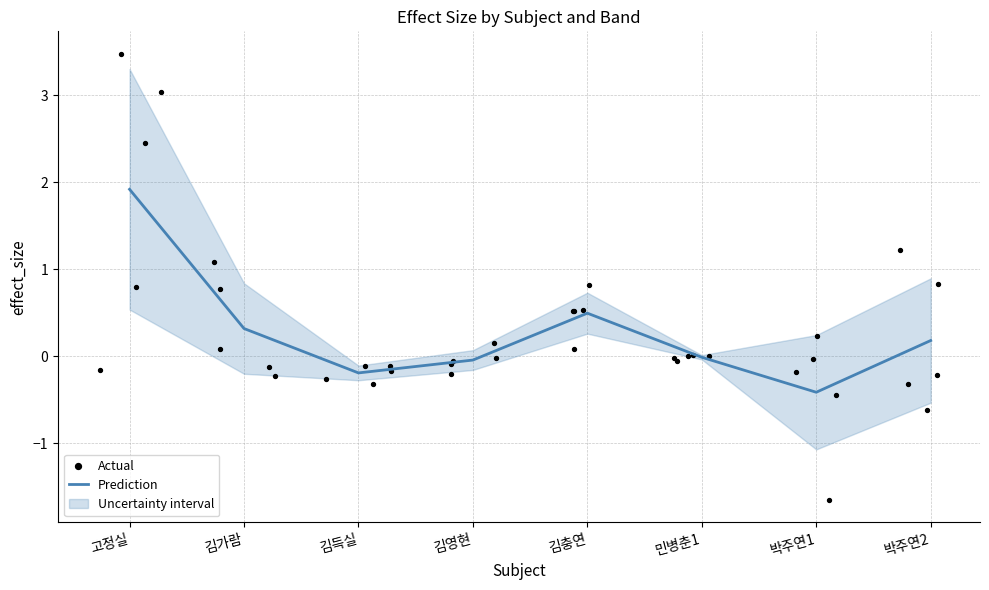

What is the total value across all series at 김영현?

-0.4